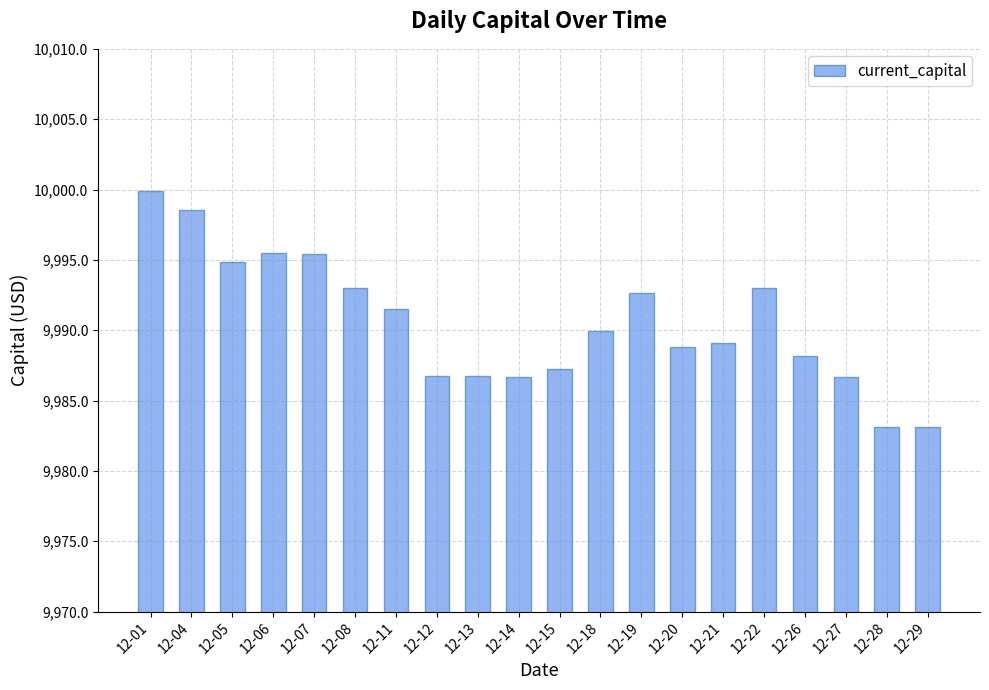

What is the value of the 11th bar from the left?

9987.3